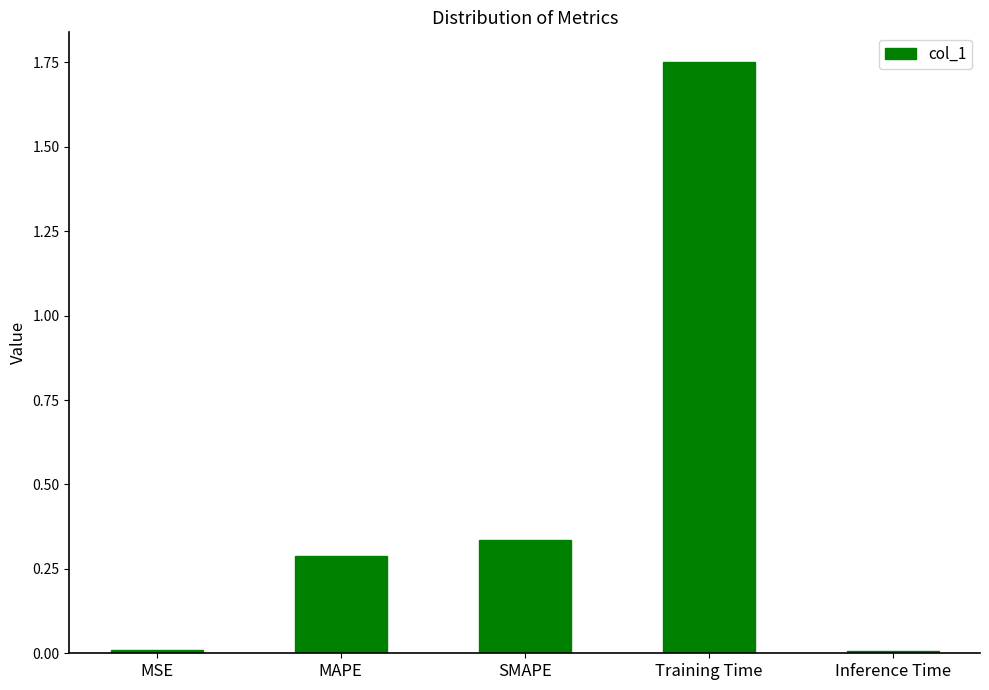

What is the label of the 4th bar from the right?

MAPE